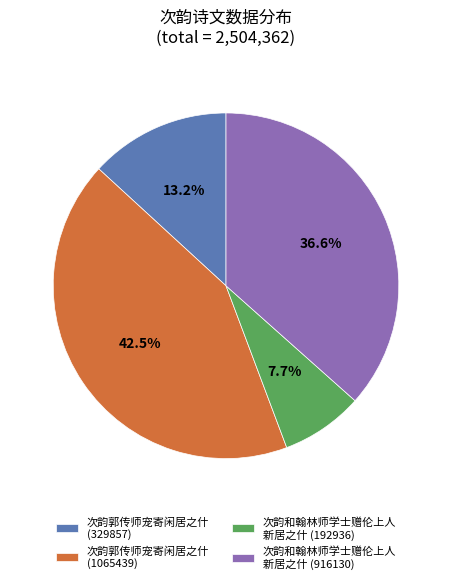

What is the smallest slice in the pie chart?

次韵和翰林师学士赠伦上人 新居之什 (192936)